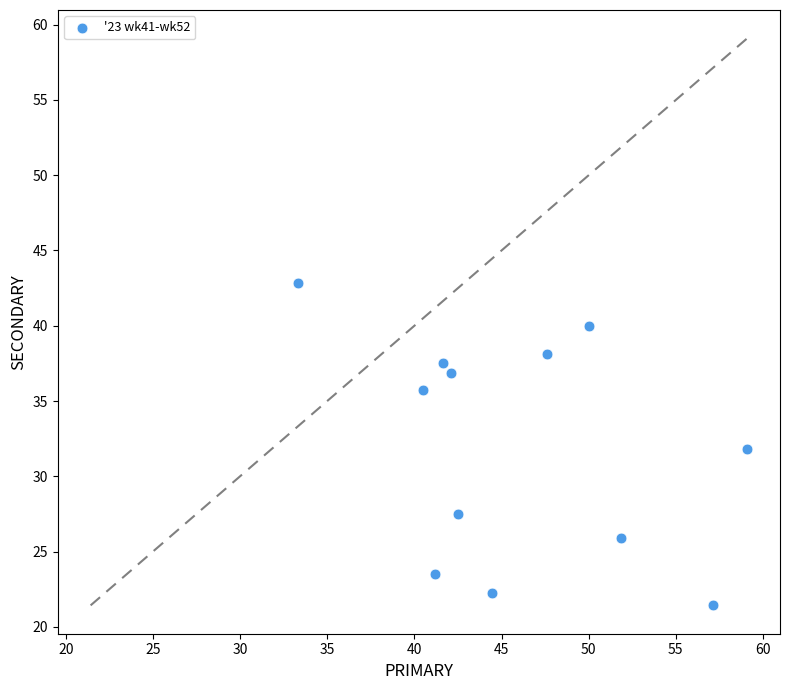

What is the range of Y values (max minus min)?

21.4